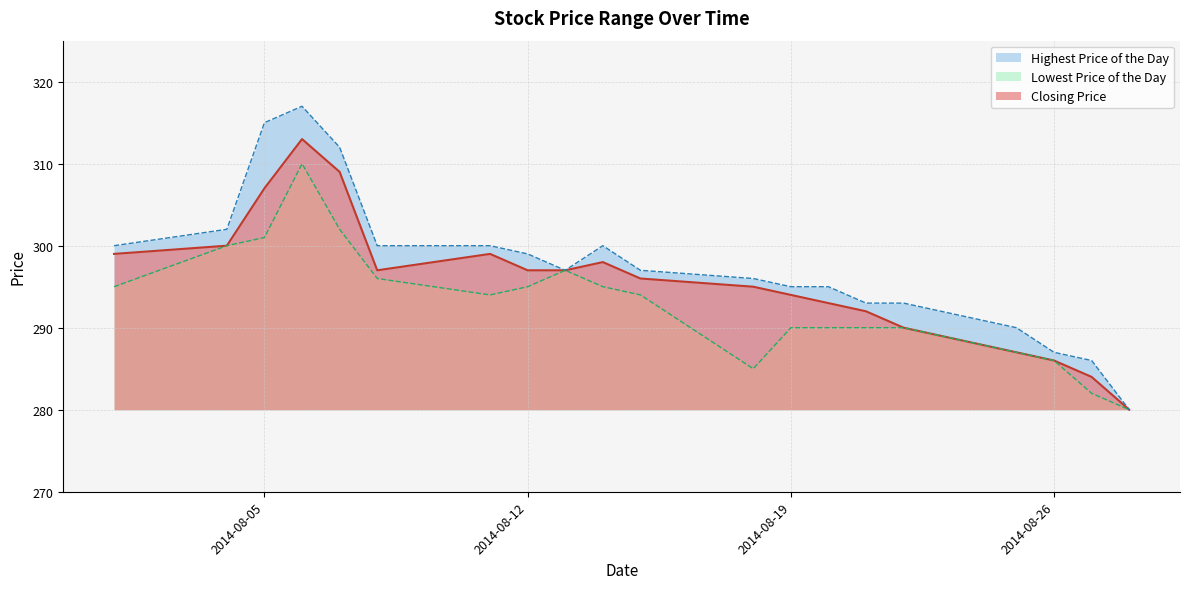

At 20140815, list the series in order from largest to smallest.

Highest Price of the Day, Closing Price, Lowest Price of the Day